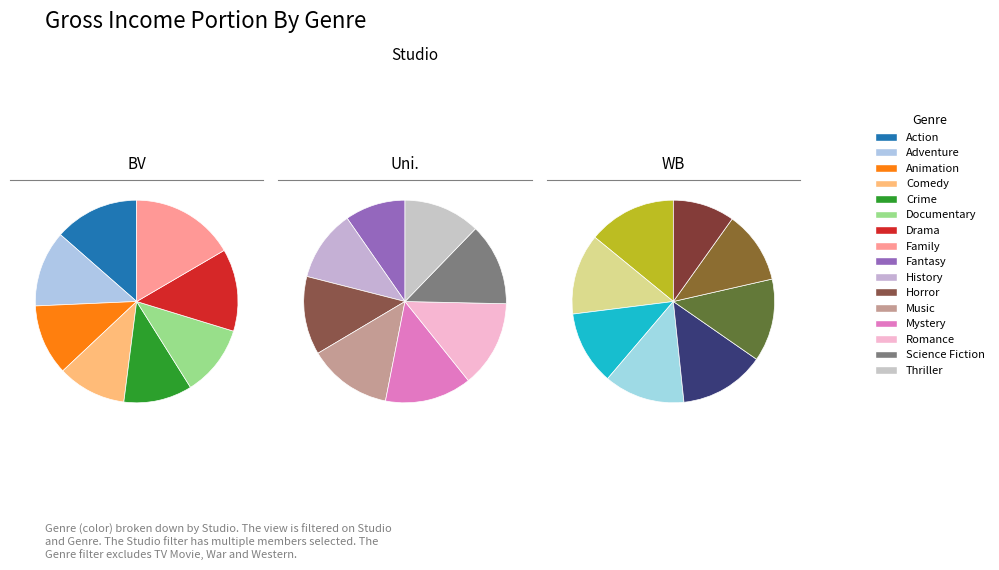

To the nearest percent, what is the difference between the largest and smallest slice percentages?

4%